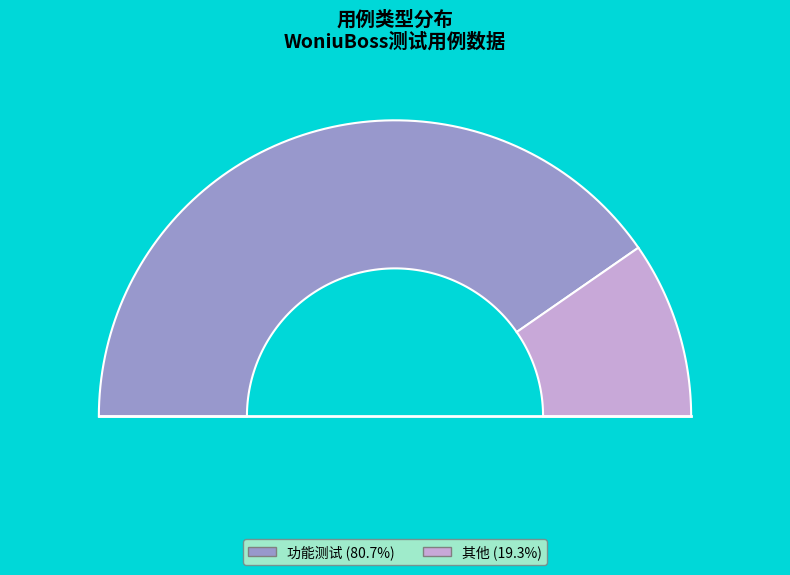

What is the largest slice in the pie chart?

功能测试